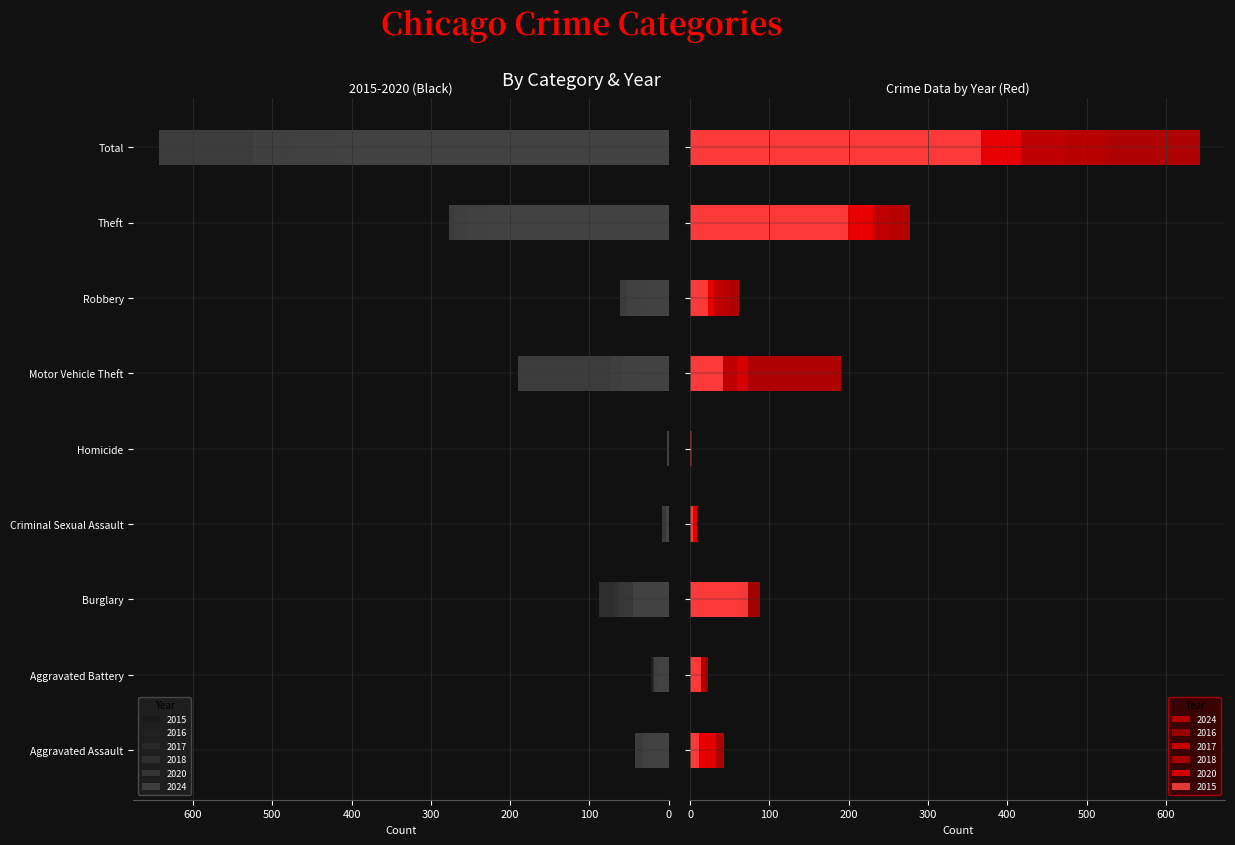

What position from the left is Criminal Sexual Assault?

4